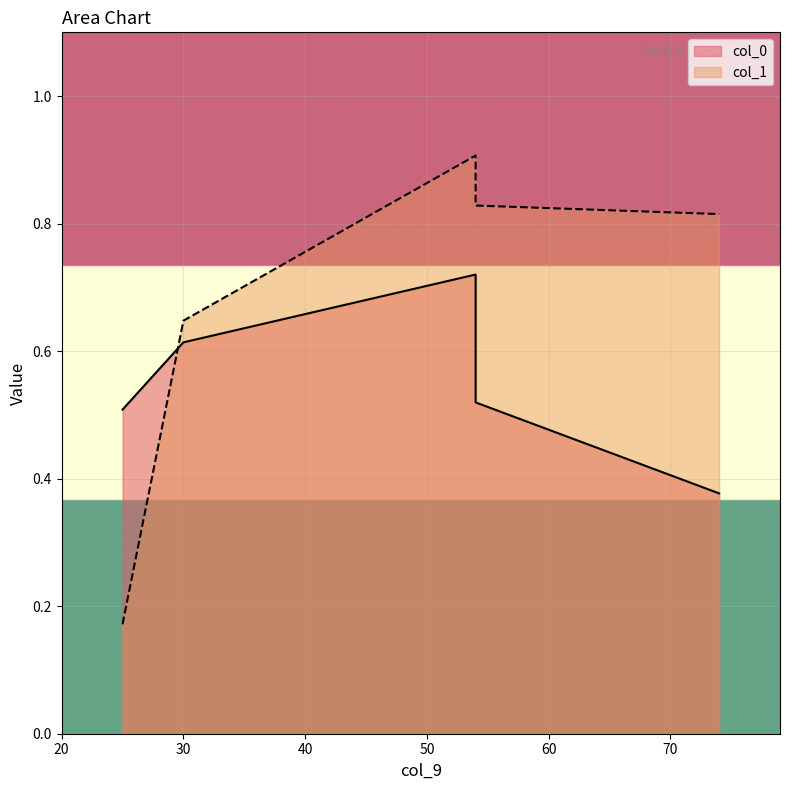

Where is the first local maximum for col_1?

54